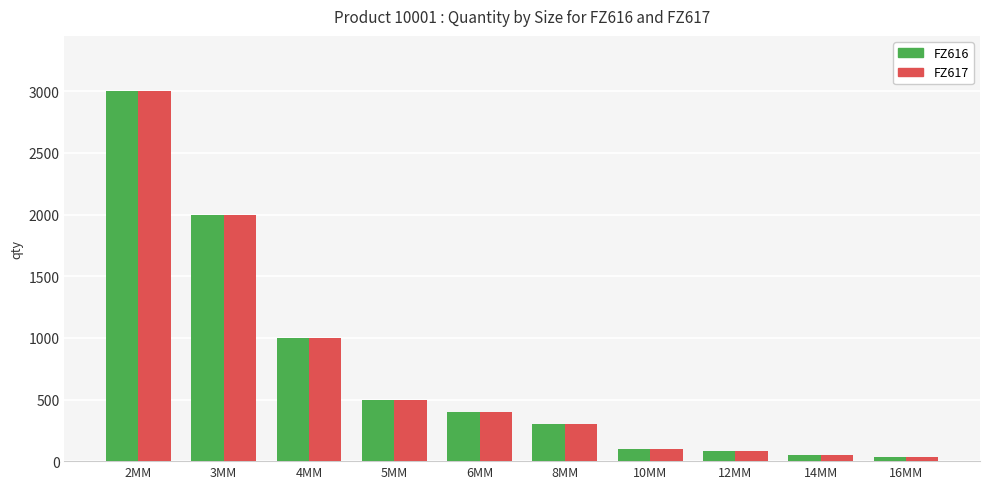

The value of FZ616 at 16MM is 30. True or false?

True